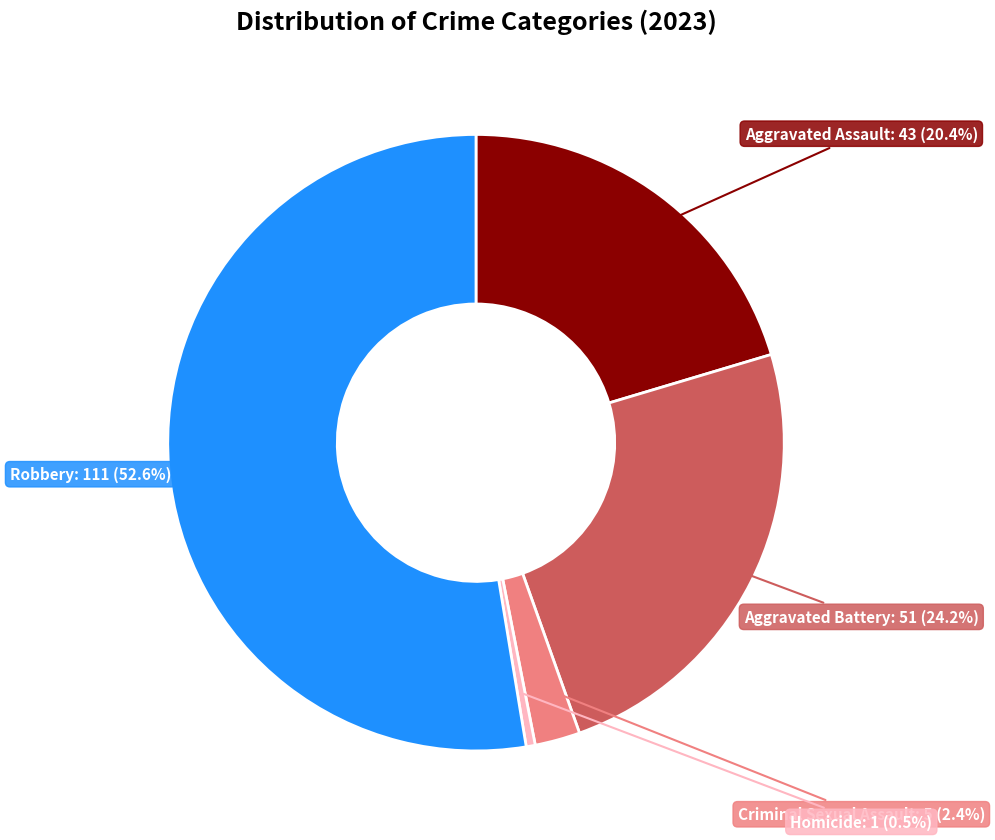

Does any single category account for the majority?

Yes